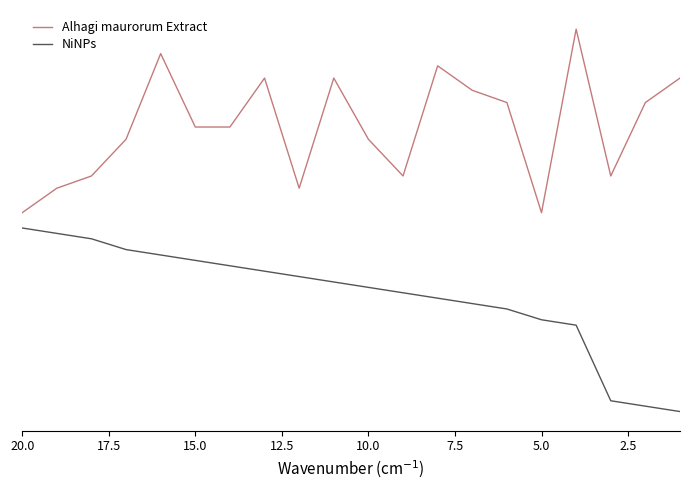

How many data points in NiNPs are above 0?

19